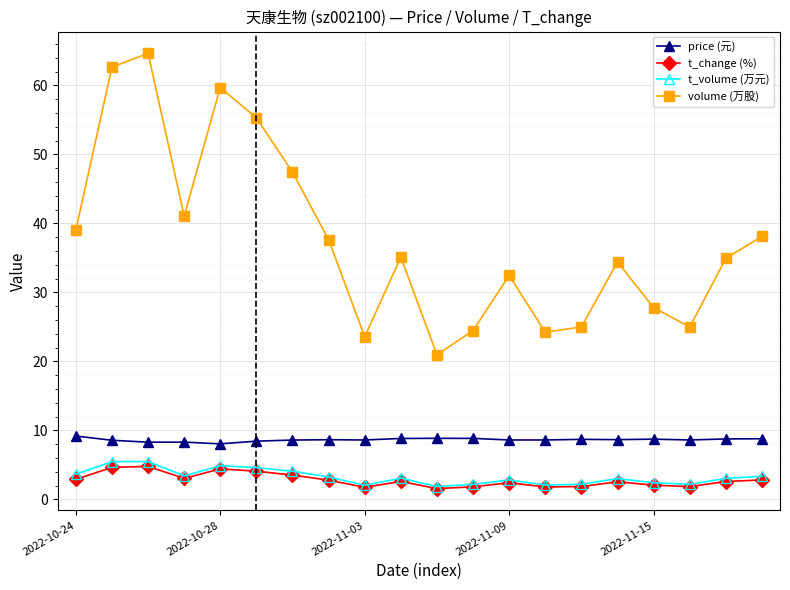

What is the value of the t_change (%) point at the 10th from the left?

2.6